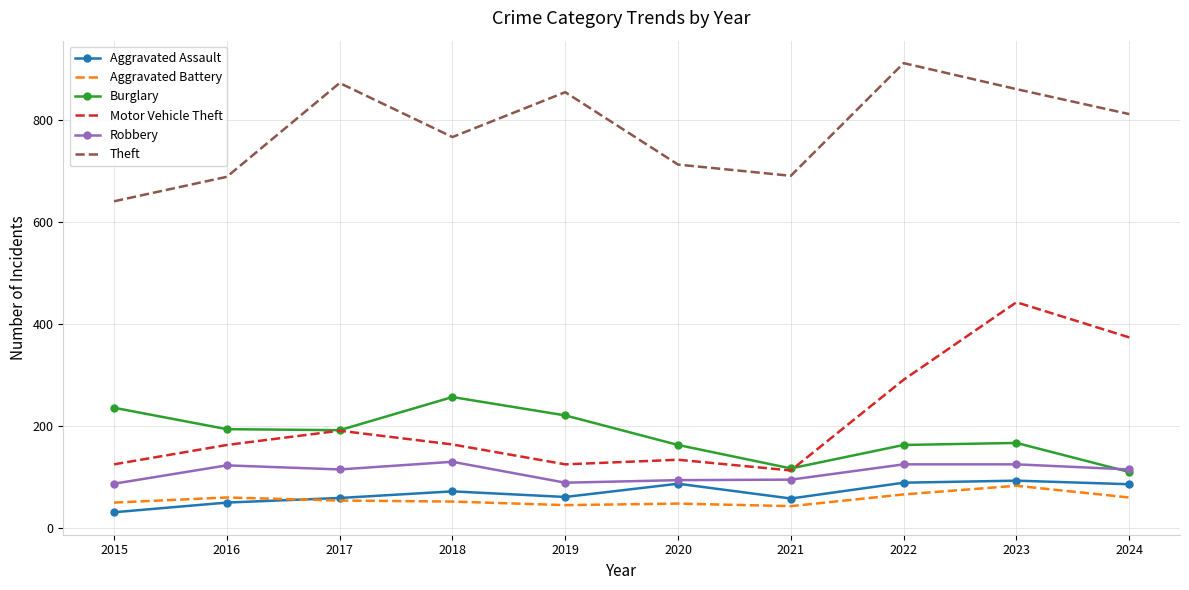

At which label is Motor Vehicle Theft closest to 278?

2022